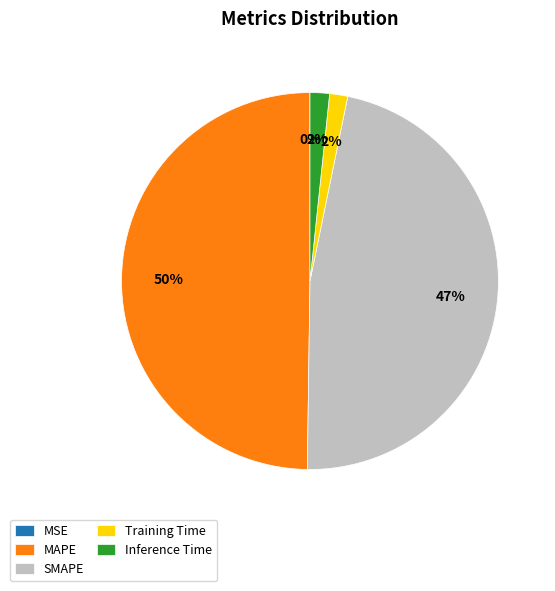

What percentage is the Inference Time slice, to the nearest percent?

2%